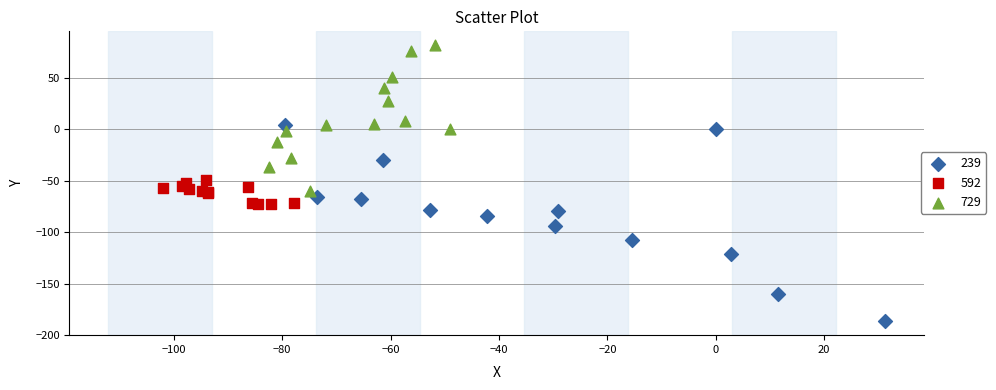

What are all the series names shown in the legend?

239, 592, 729